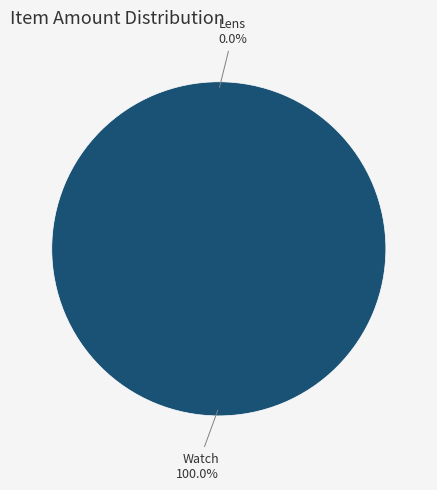

Is there a majority slice in this chart?

Yes